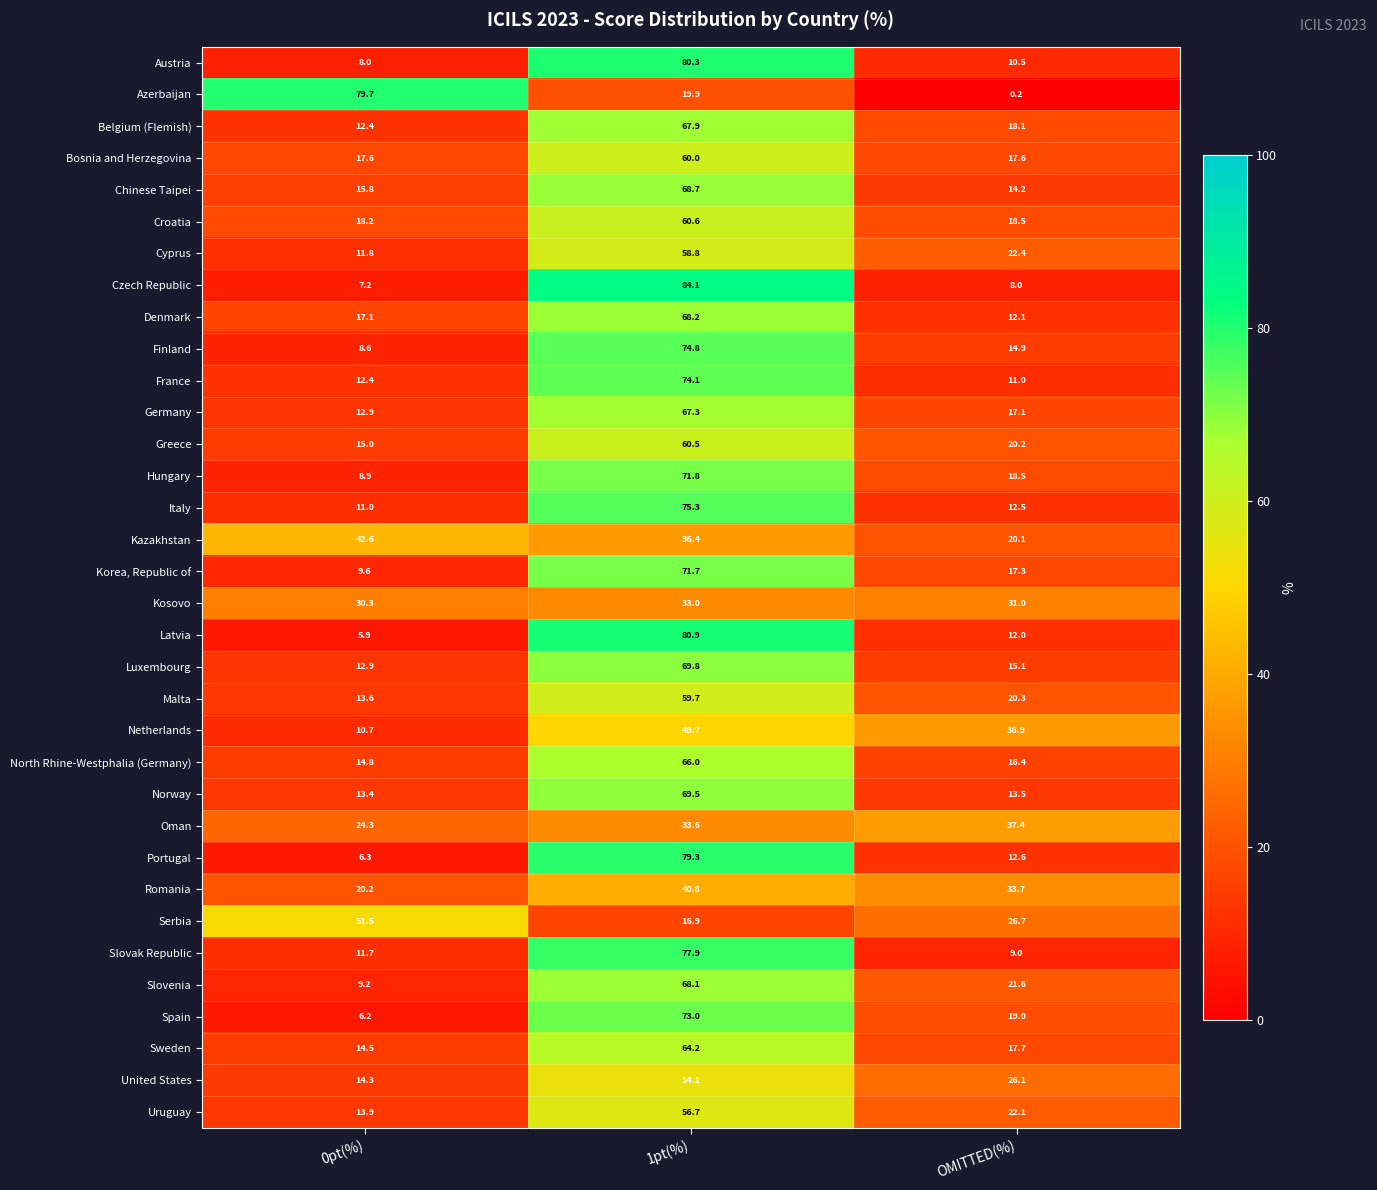

The value of Czech Republic at 0pt(%) is 7.2. True or false?

True